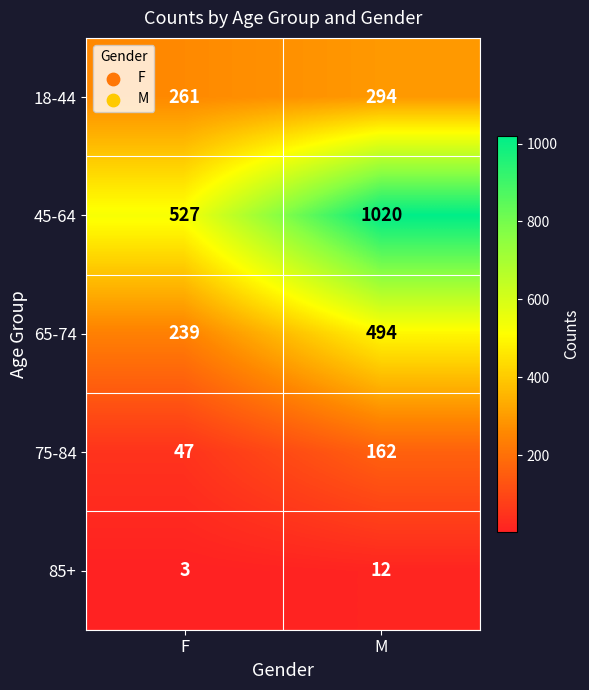

Count the number of categories in the chart.

2